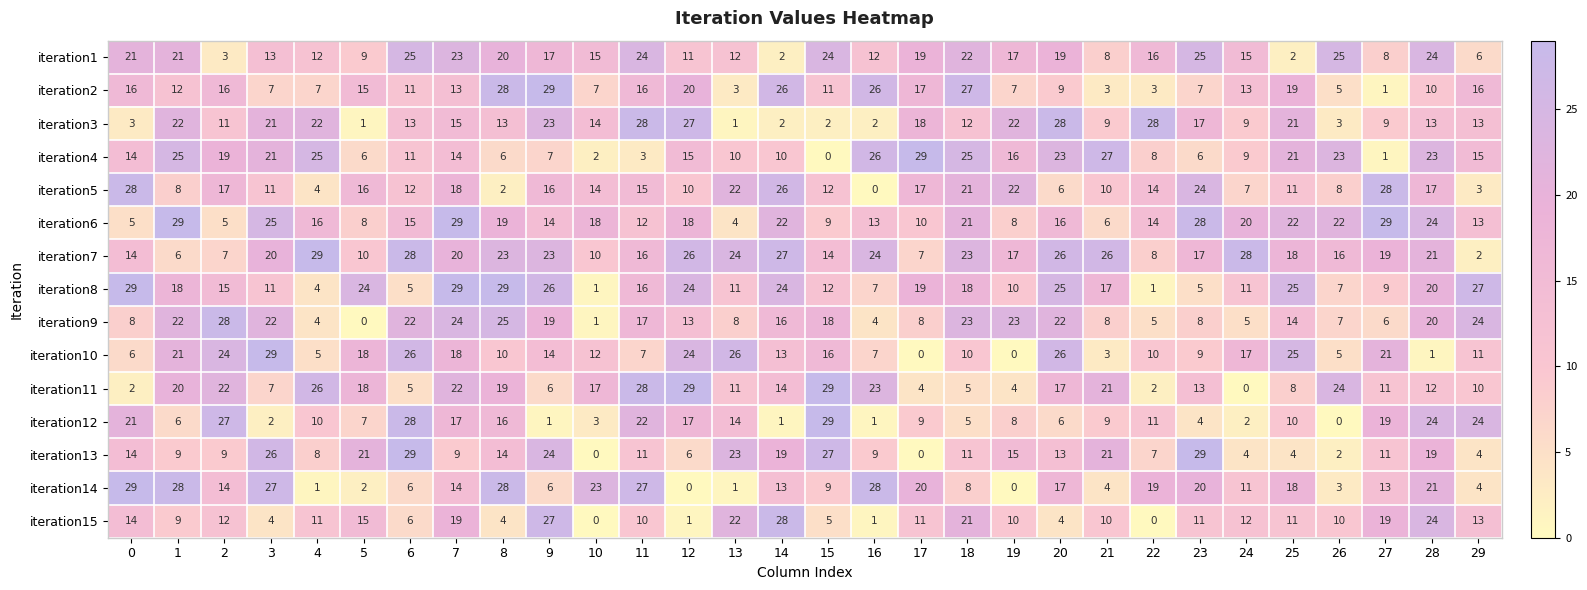

Read the iteration2 value at 4, to the nearest 5.

5